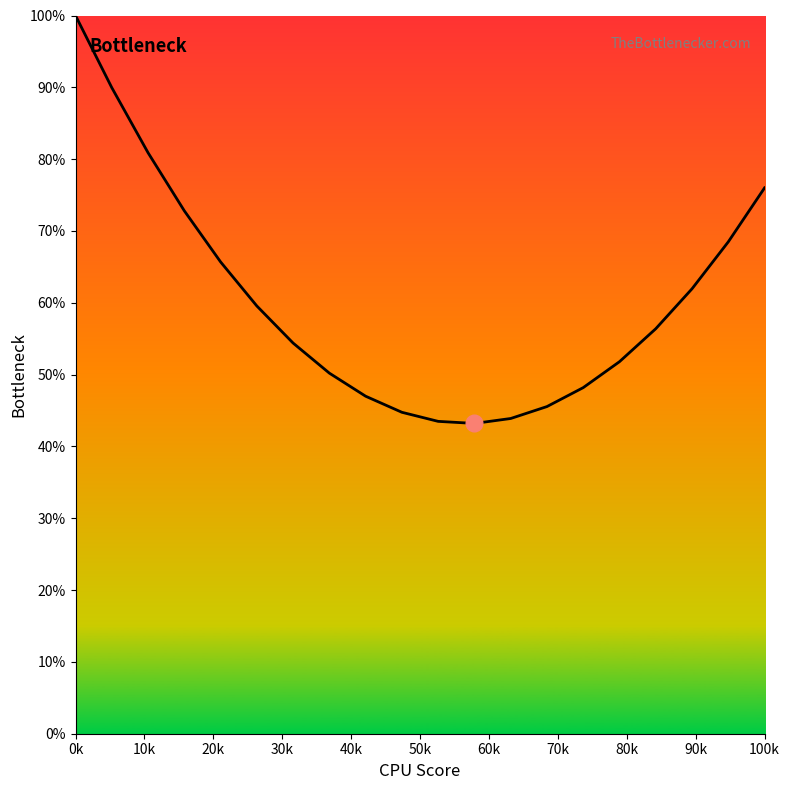

True or false: there are more than 2 points higher than both neighbors.

False